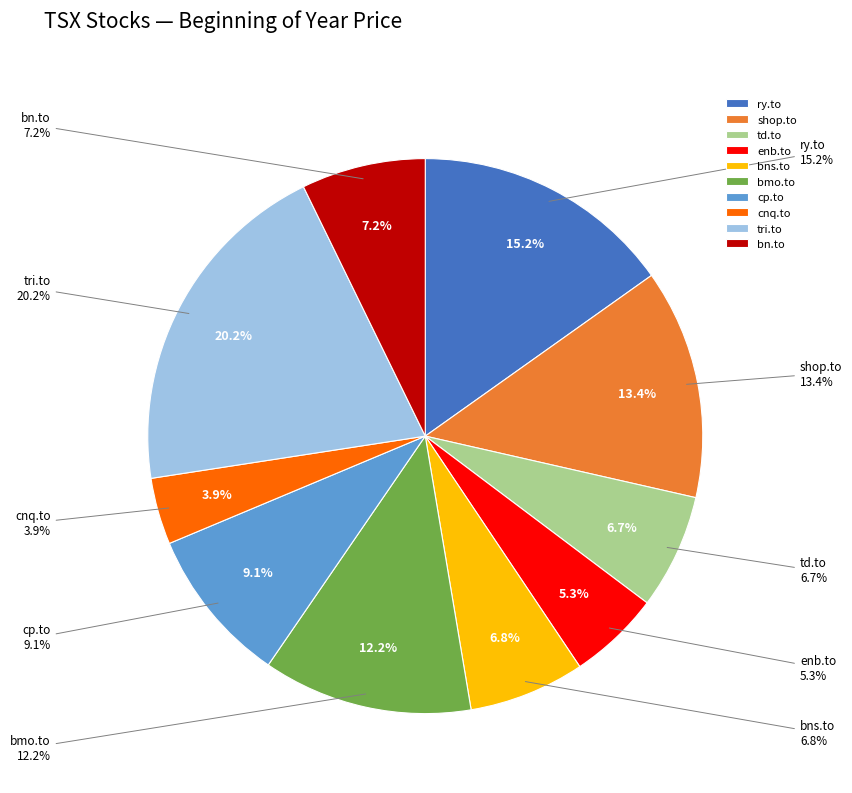

How many segments does this pie chart have?

10